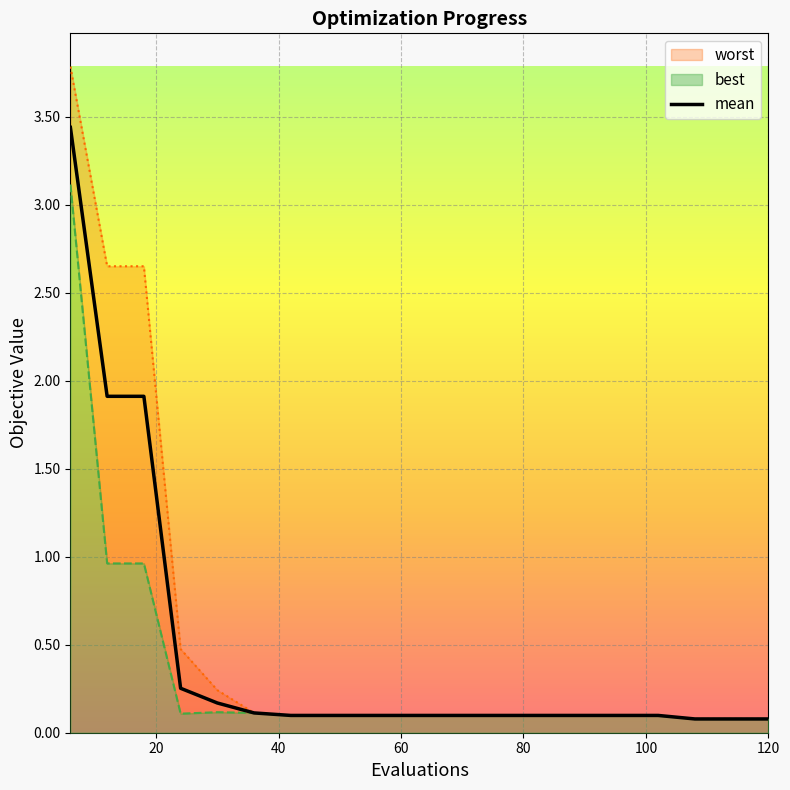

What is the value of the mean point at the 8th from the left?

0.1